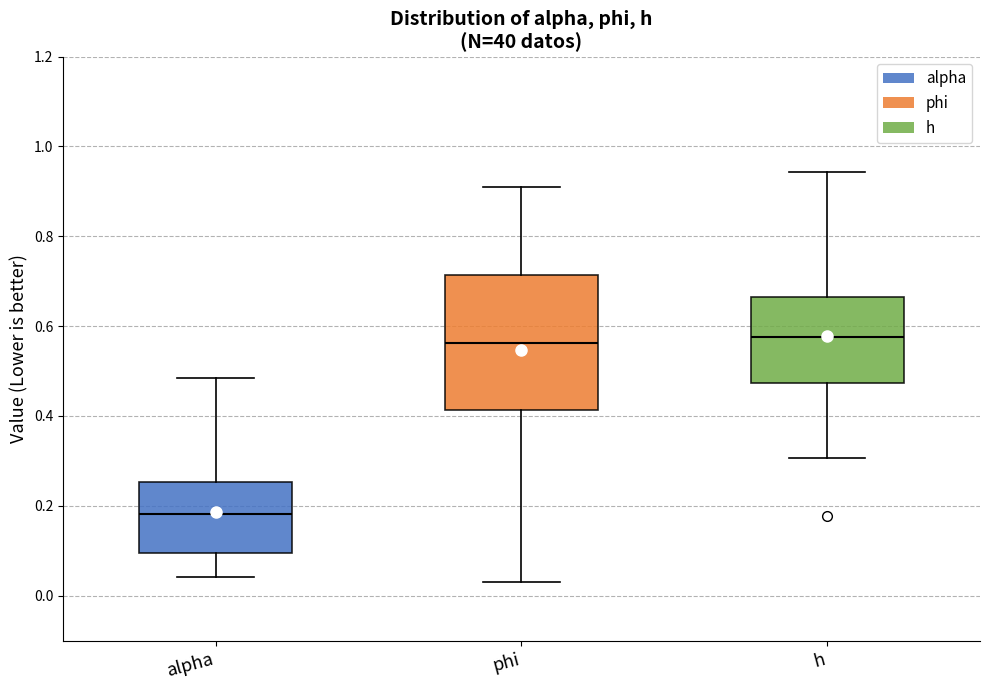

Which box is the tallest, from its lower edge to its upper edge?

phi